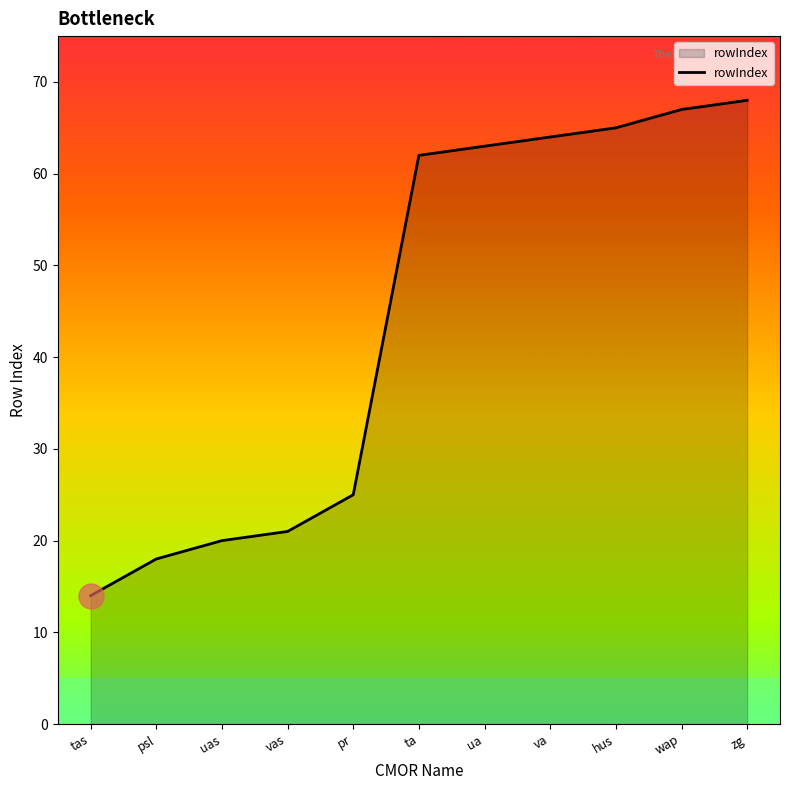

What position from the left is pr?

5